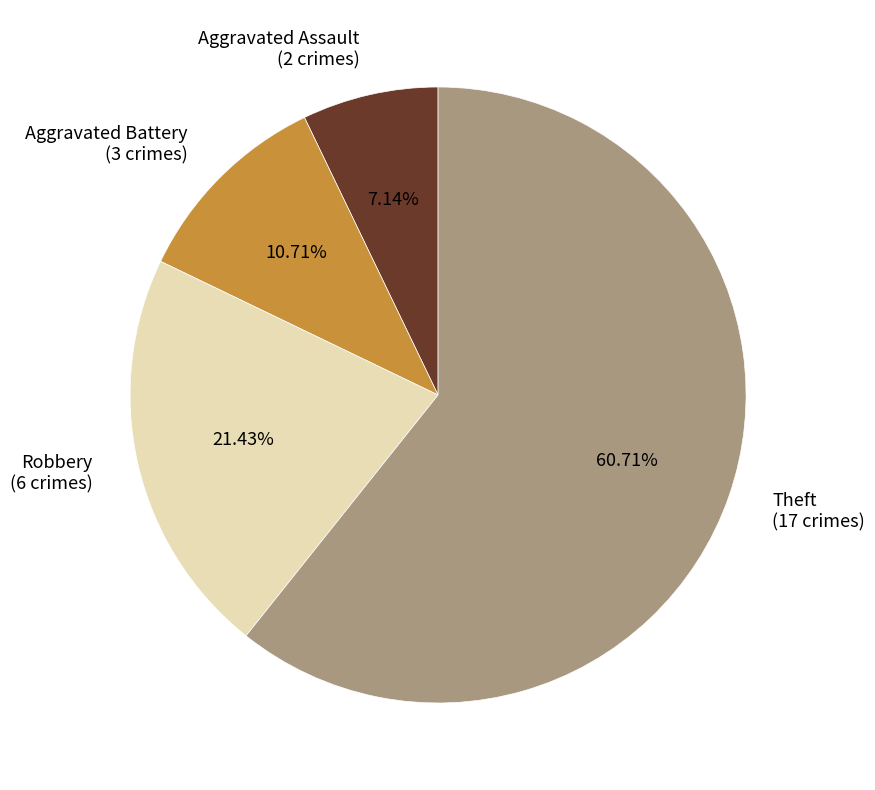

Between Aggravated Assault and Theft, which is larger?

Theft